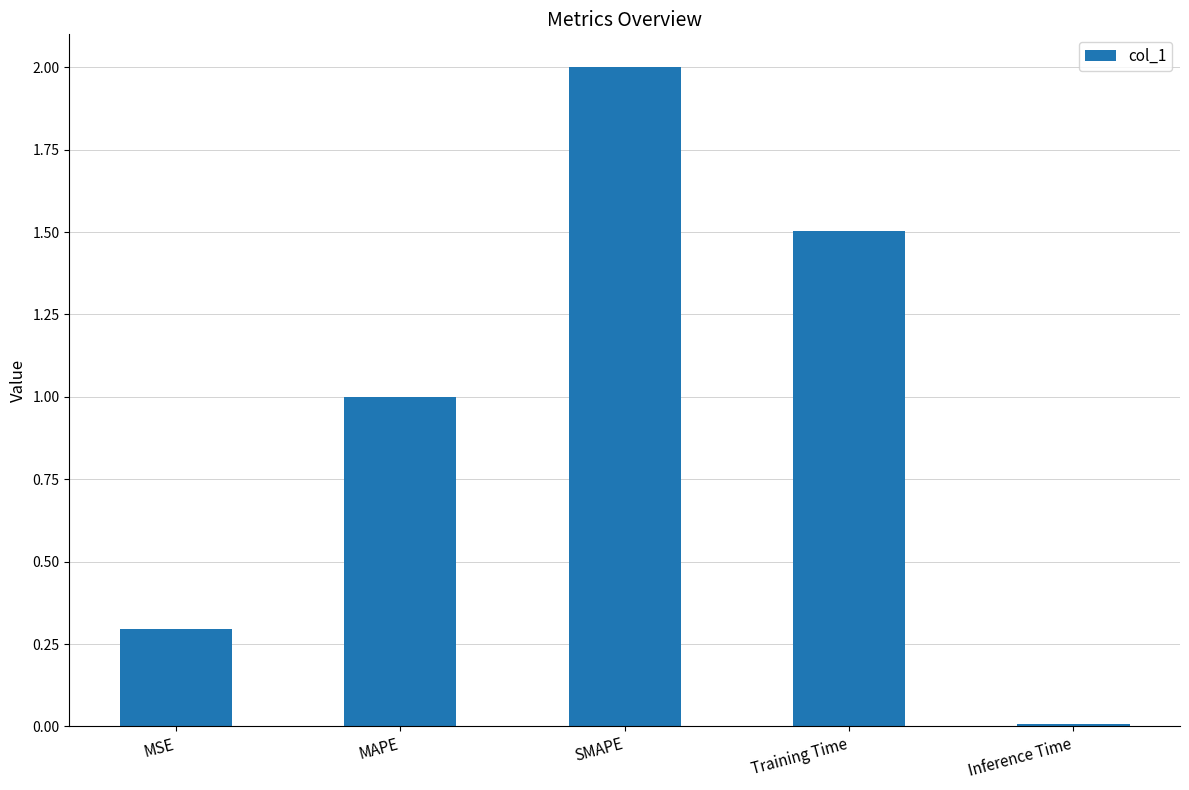

Which label corresponds to the smallest value in the chart?

Inference Time